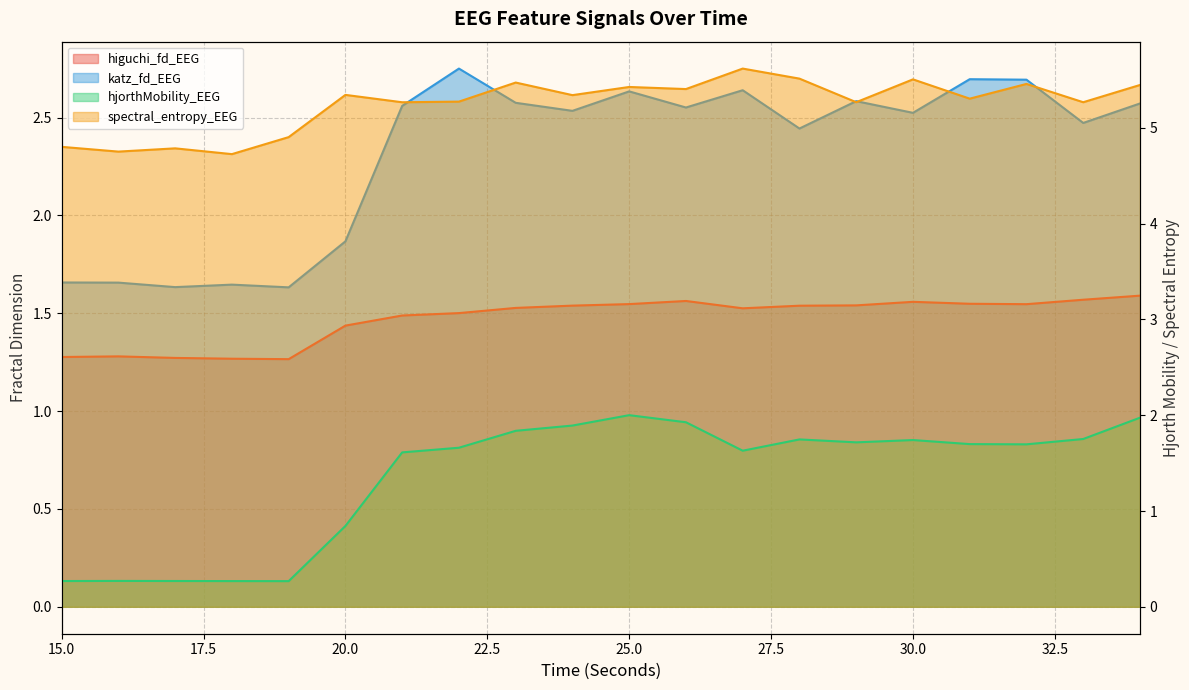

Reading right to left, transcribe all the data shown in this chart.

higuchi_fd_EEG: 1.6	1.6	1.5	1.5	1.6	1.5	1.5	1.5	1.6	1.5	1.5	1.5	1.5	1.5	1.4	1.3	1.3	1.3	1.3	1.3
katz_fd_EEG: 2.6	2.5	2.7	2.7	2.5	2.6	2.4	2.6	2.6	2.6	2.5	2.6	2.8	2.6	1.9	1.6	1.6	1.6	1.7	1.7
hjorthMobility_EEG: 2.0	1.8	1.7	1.7	1.7	1.7	1.7	1.6	1.9	2.0	1.9	1.8	1.7	1.6	0.8	0.3	0.3	0.3	0.3	0.3
spectral_entropy_EEG: 5.4	5.3	5.5	5.3	5.5	5.3	5.5	5.6	5.4	5.4	5.3	5.5	5.3	5.3	5.3	4.9	4.7	4.8	4.8	4.8